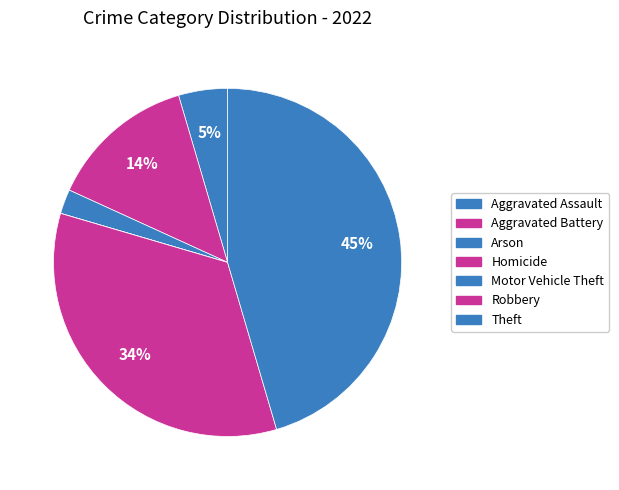

To the nearest percent, what percentage of the pie is Arson?

2%